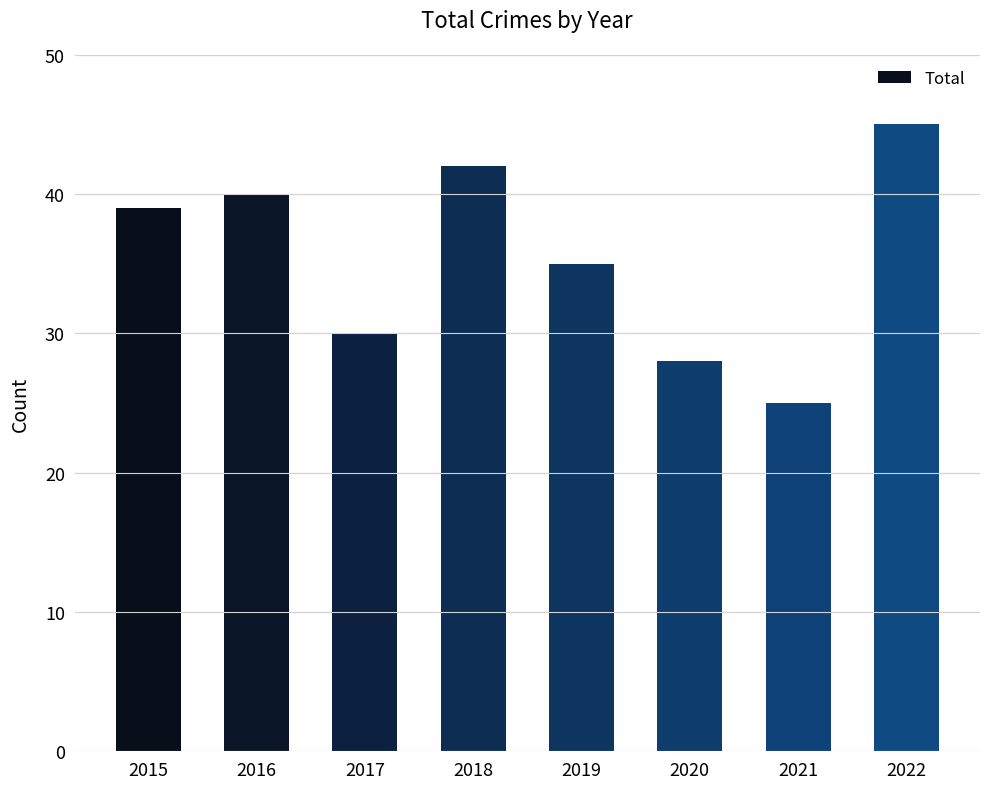

What is the smallest value displayed?

25